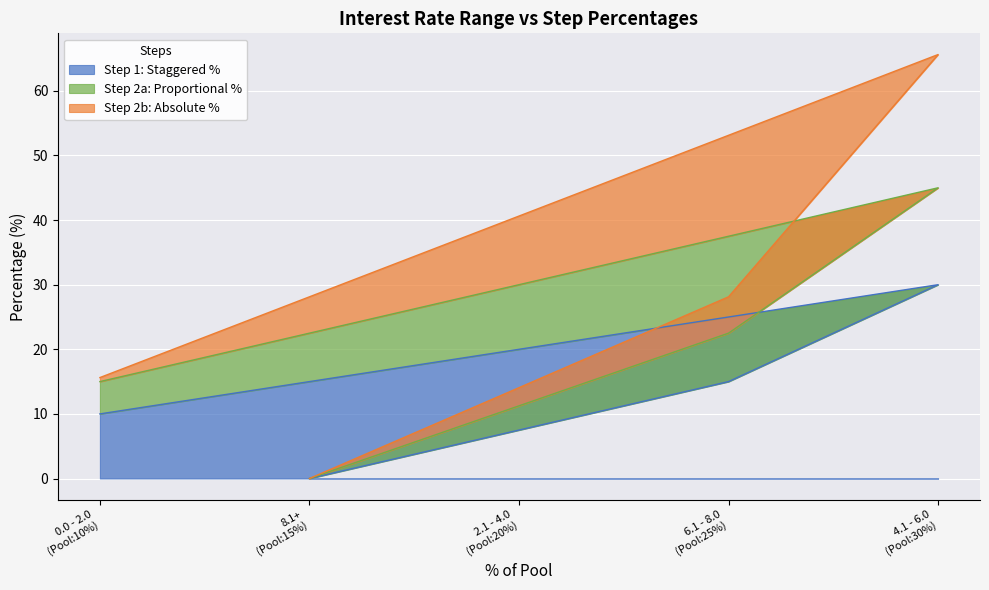

Reading left to right, what are the values for Step 1: Staggered %?

10.0	0.0	20.0	15.0	30.0